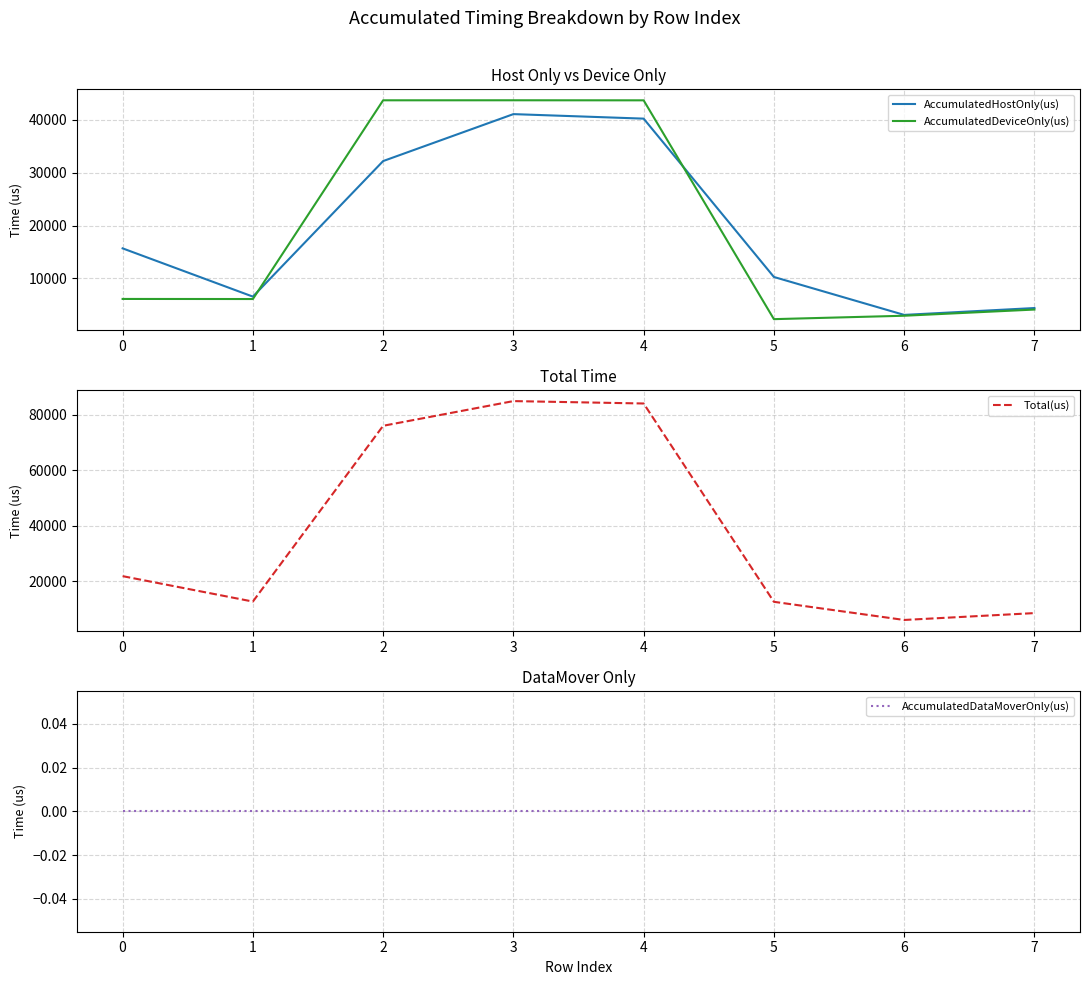

How many data points does each series have?

8